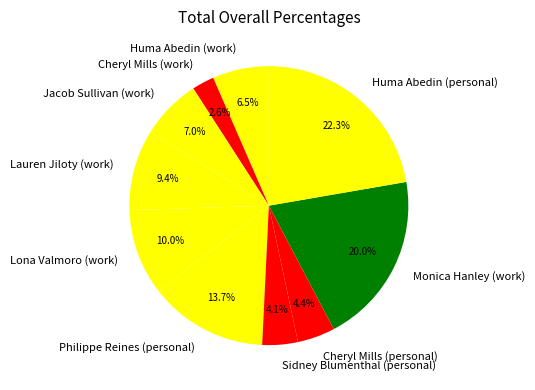

Count the number of slices in the pie.

10